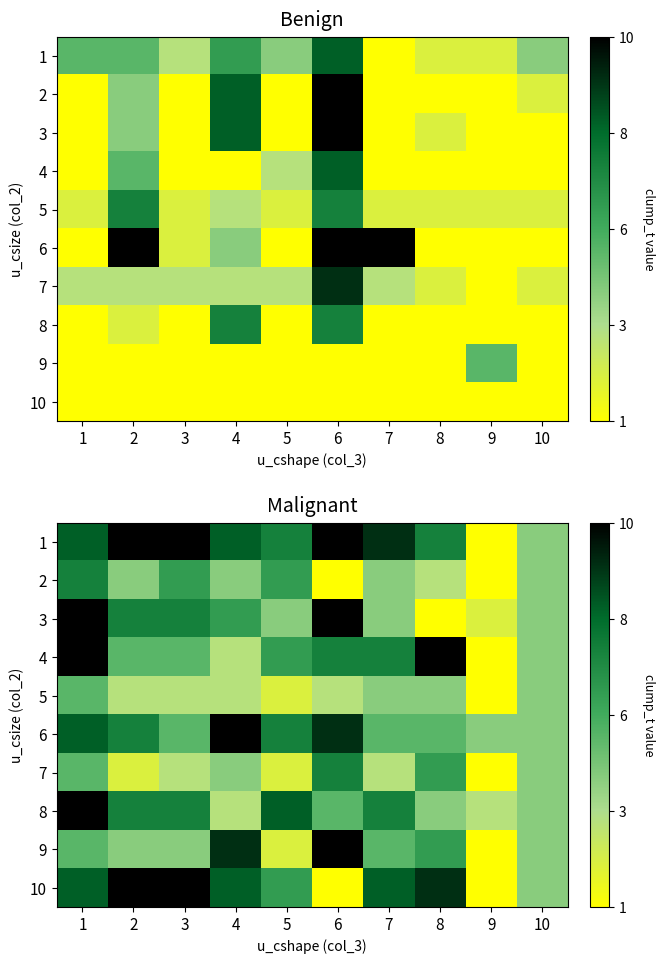

At 1, list the series in order from largest to smallest.

3, 4, 8, 1, 6, 10, 2, 5, 7, 9